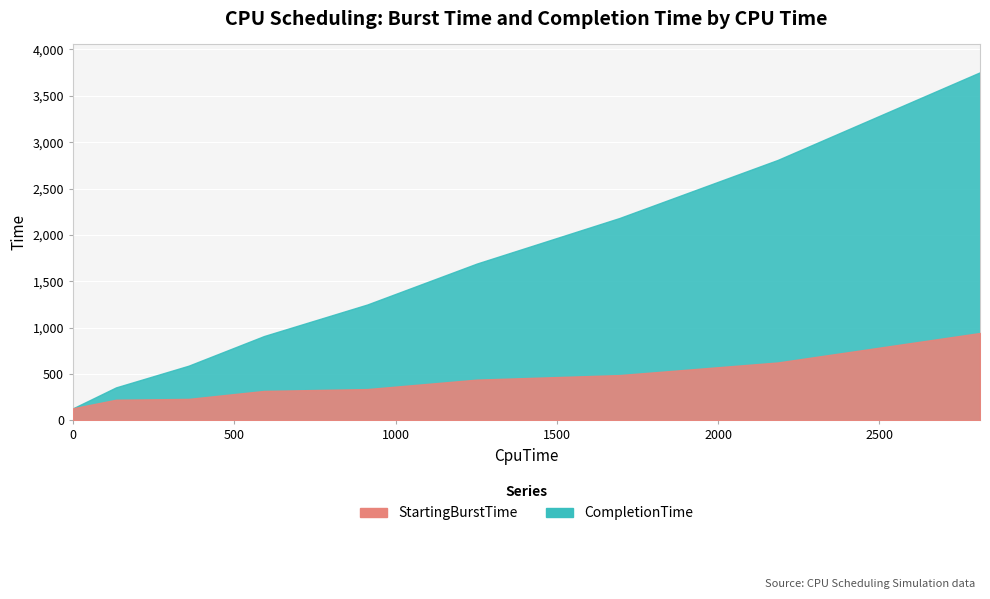

True or false: StartingBurstTime and CompletionTime cross at least once.

False